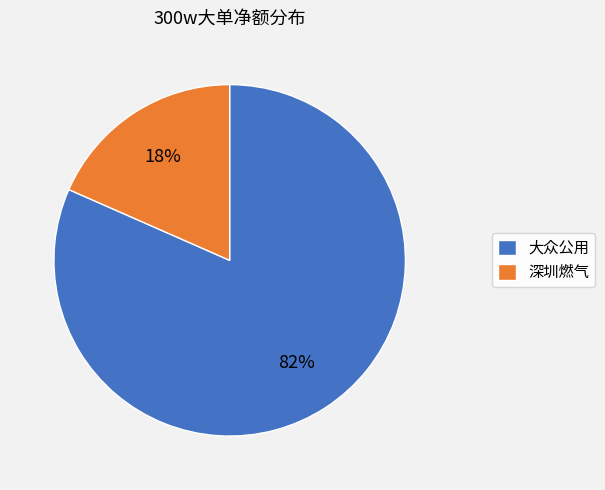

The 大众公用 slice represents 93% of the pie. True or false?

False